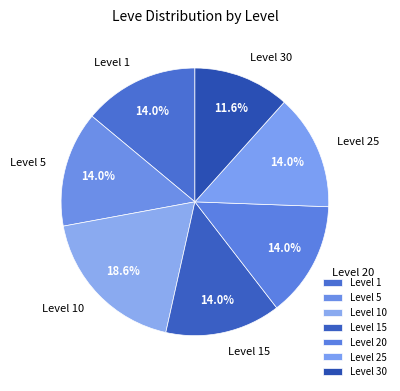

Do Level 10 and Level 20 together represent more than half of the pie?

No